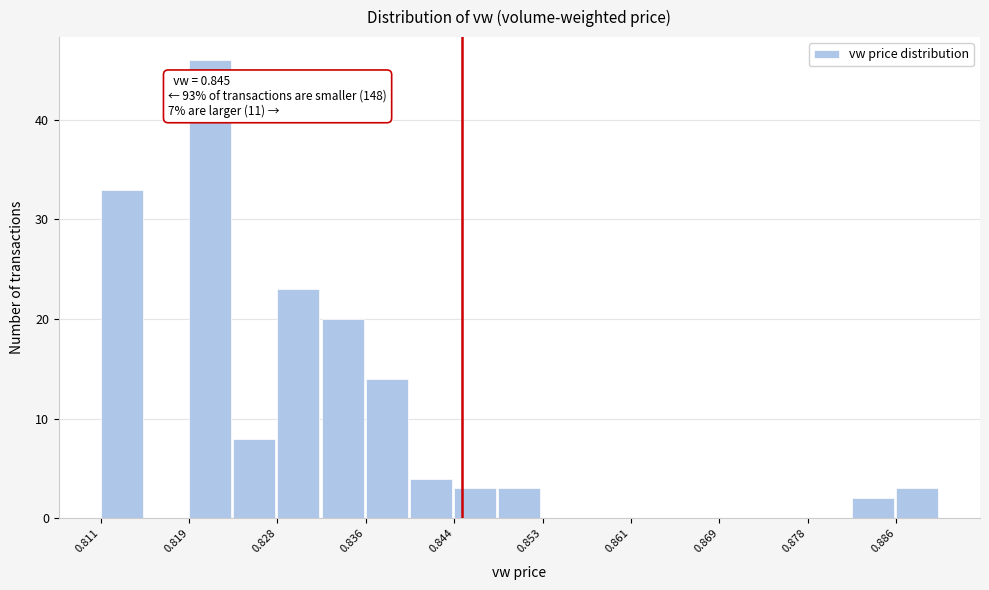

Over which range of the x-axis is the bar tallest?

0.819 to 0.823